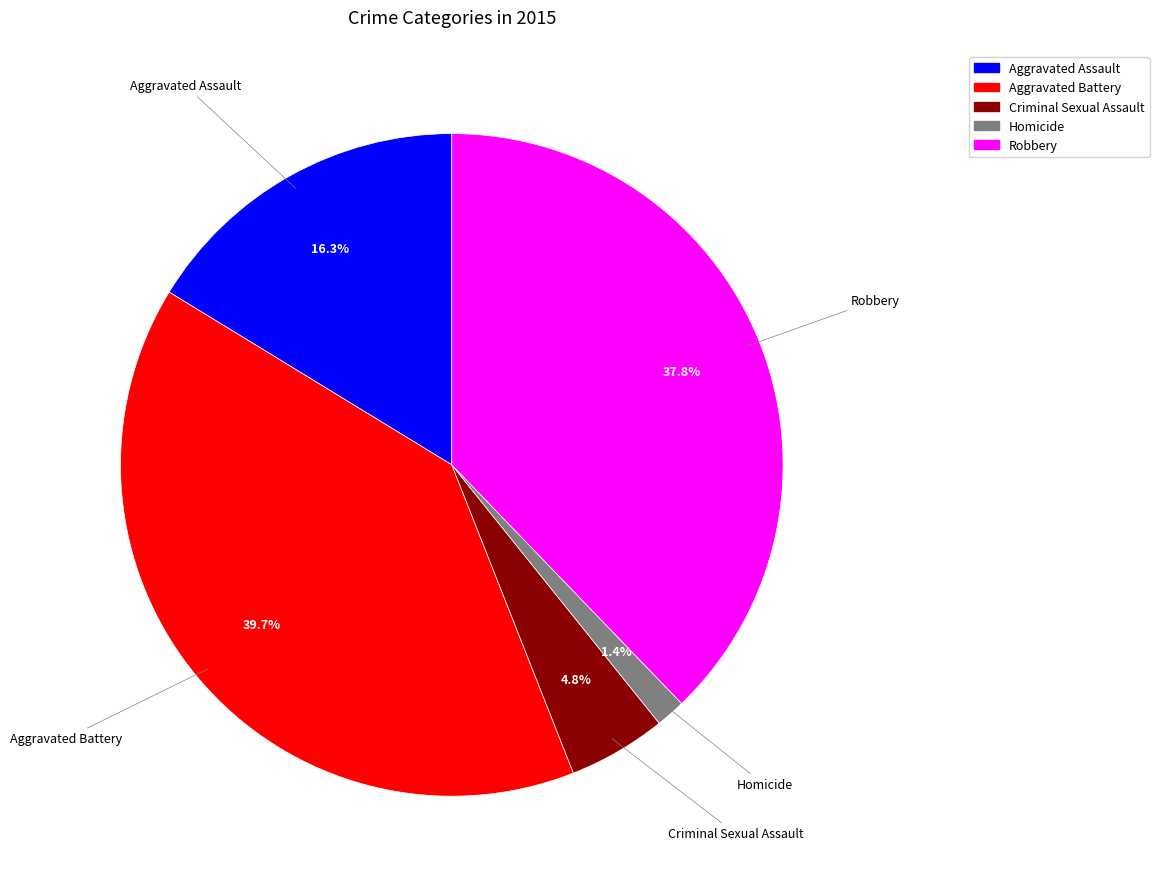

Count the number of slices in the pie.

5